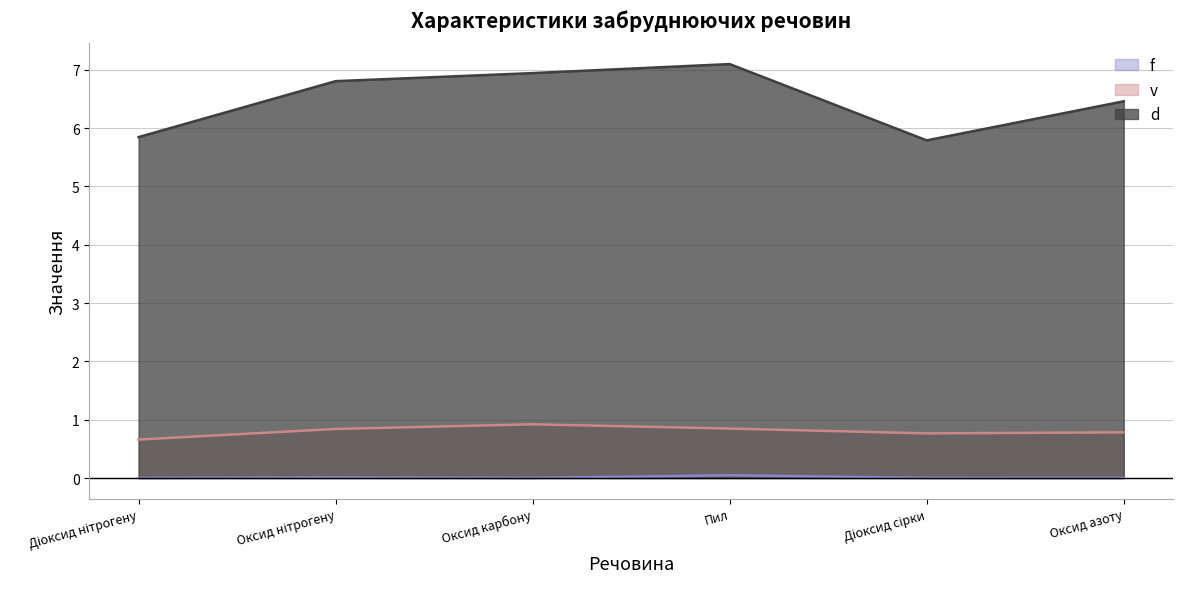

Rank the series at Діоксид сірки from highest to lowest value.

d, v, f